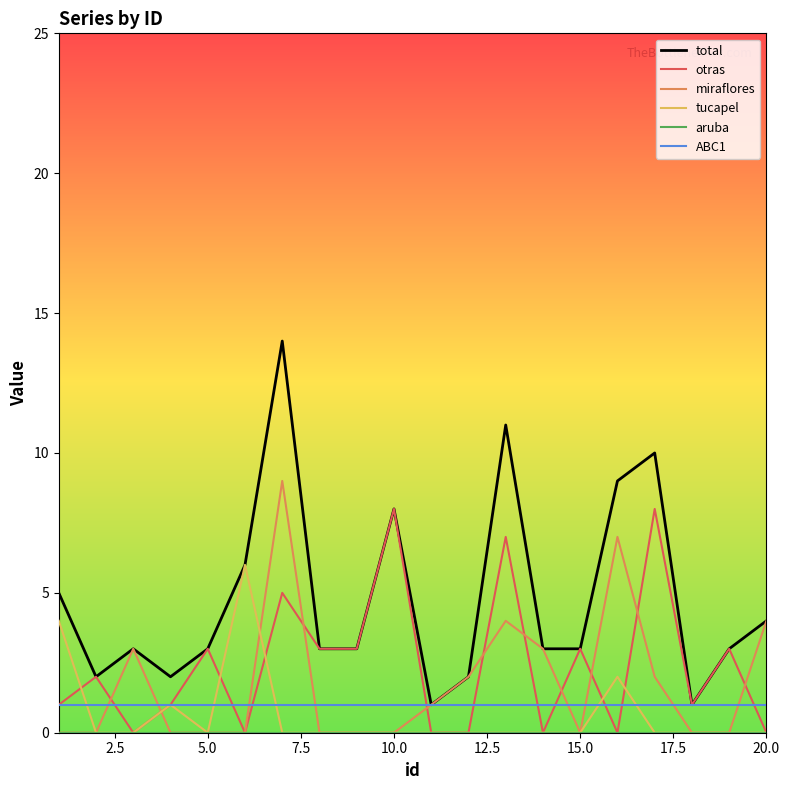

What is the maximum value for otras?

8